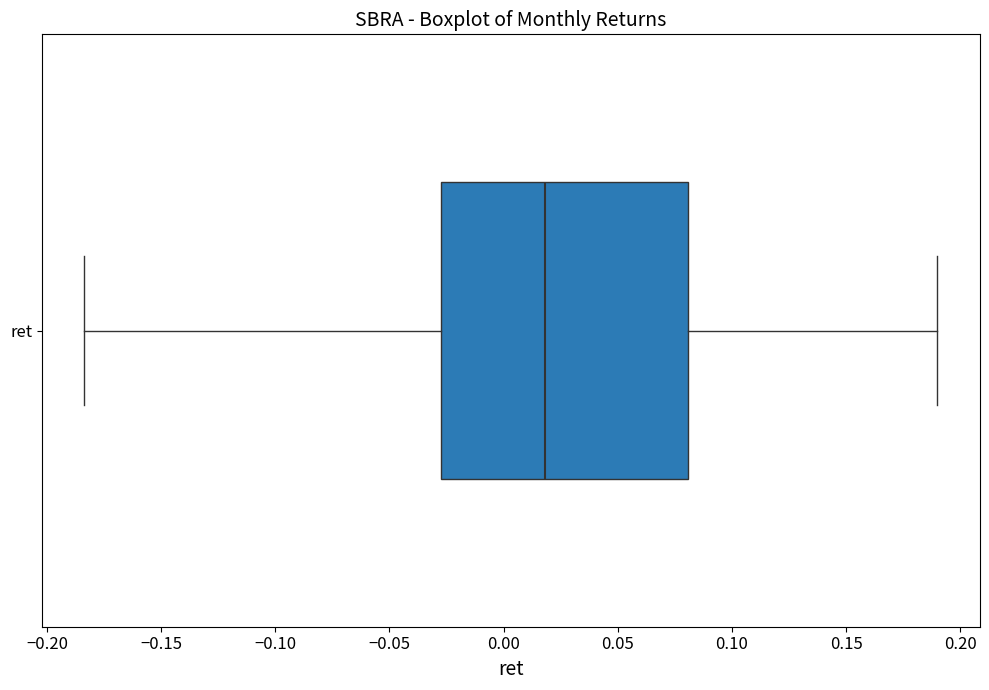

Where is the left edge of the box for ret on the x-axis? The values are not printed on the chart, so give them approximately, as read against the axis.

-0.025